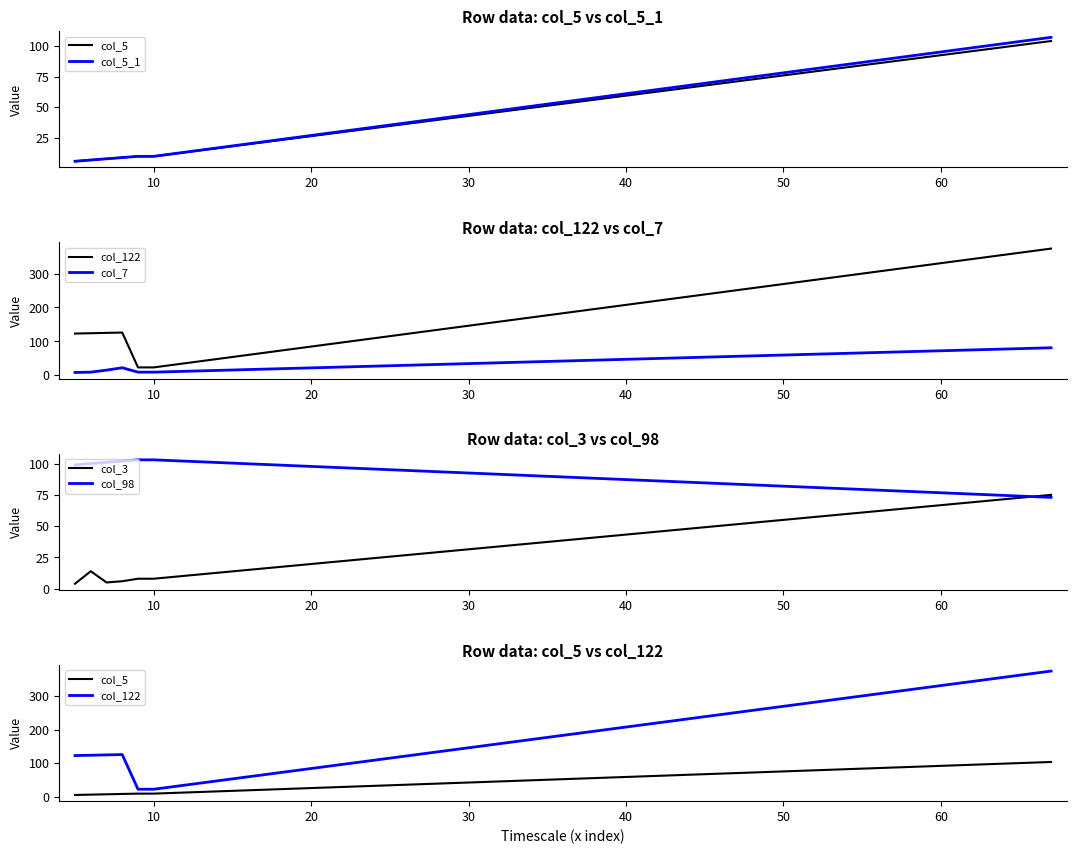

What are all the series names shown in the legend?

col_5, col_5_1, col_122, col_7, col_3, col_98